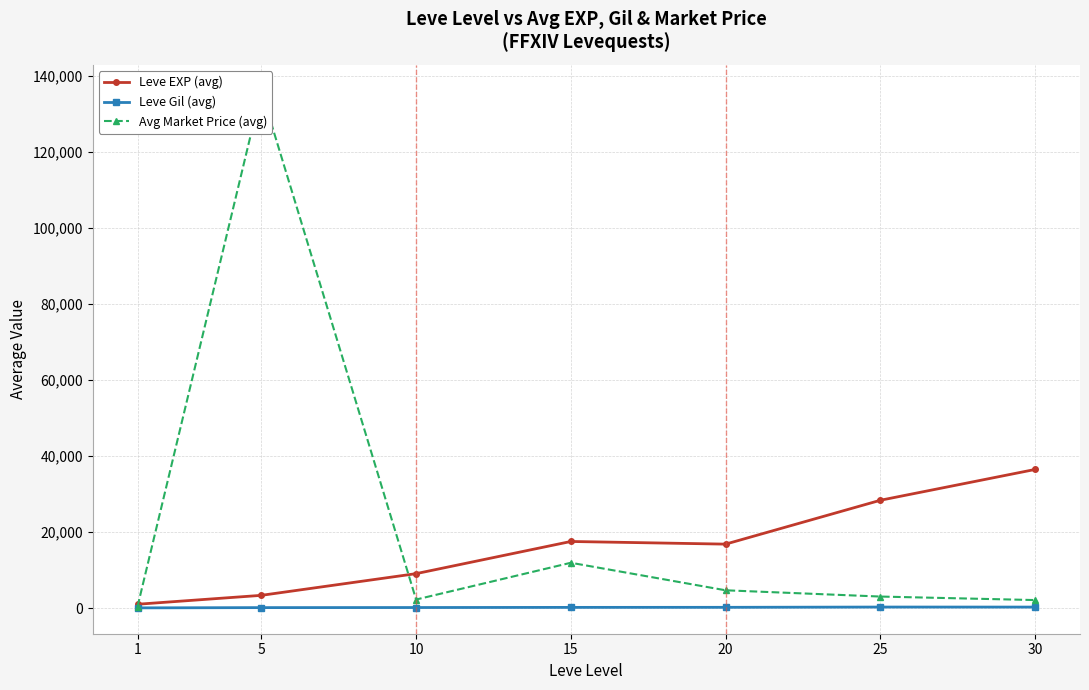

How many data points does each series have?

7